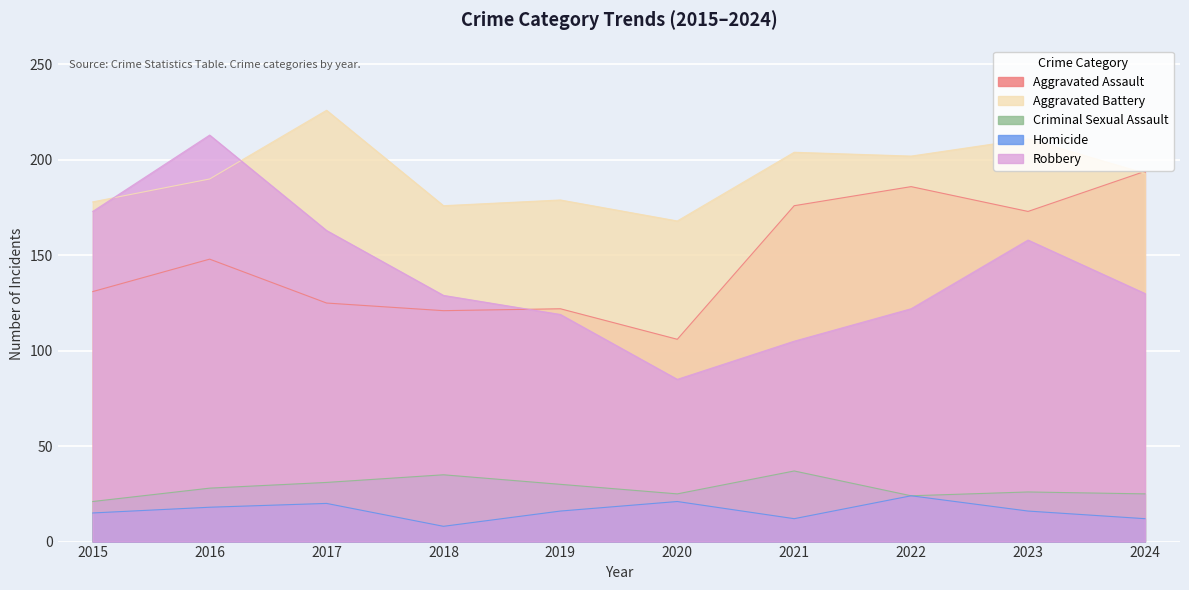

List the series in order of their peak value, lowest first.

Homicide, Criminal Sexual Assault, Aggravated Assault, Robbery, Aggravated Battery